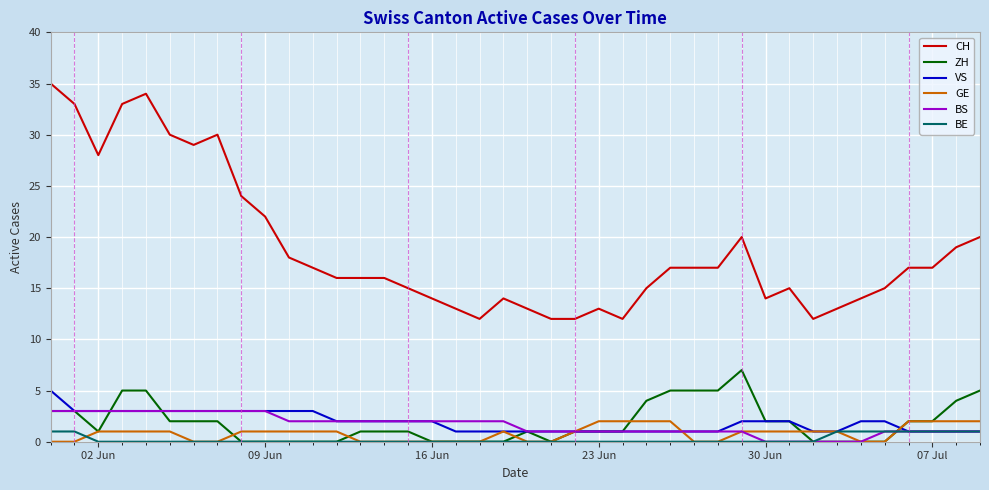

Which series has the widest spread of values?

CH